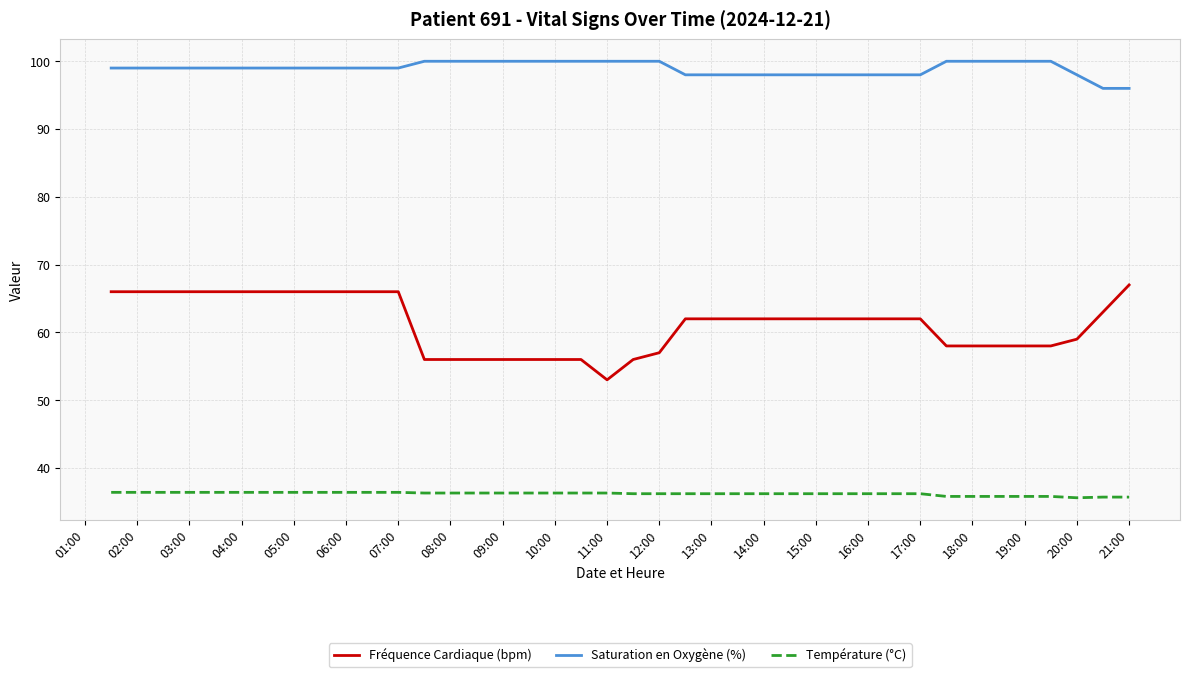

What are all the series names shown in the legend?

Fréquence Cardiaque (bpm), Saturation en Oxygène (%), Température (°C)